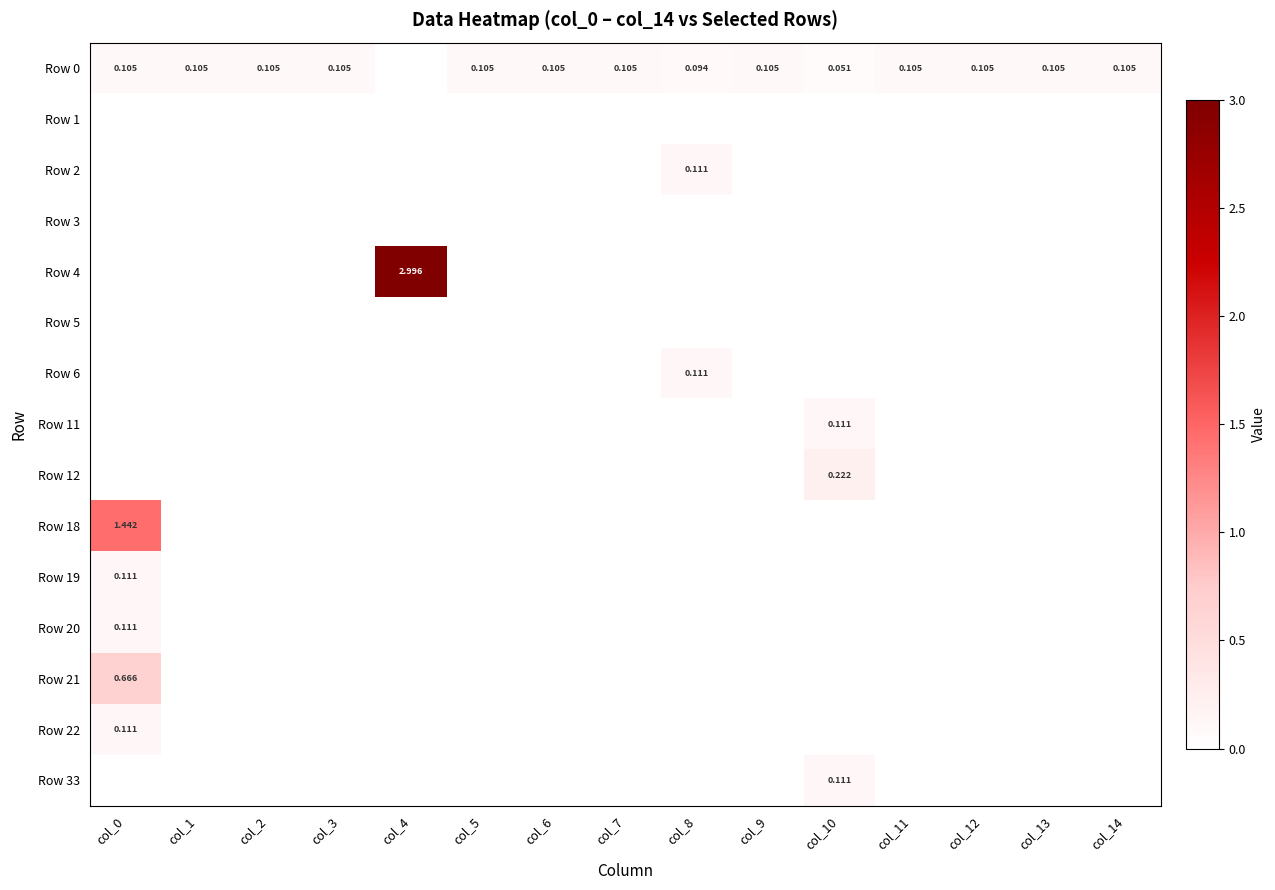

What is the maximum value for Row 33?

0.1